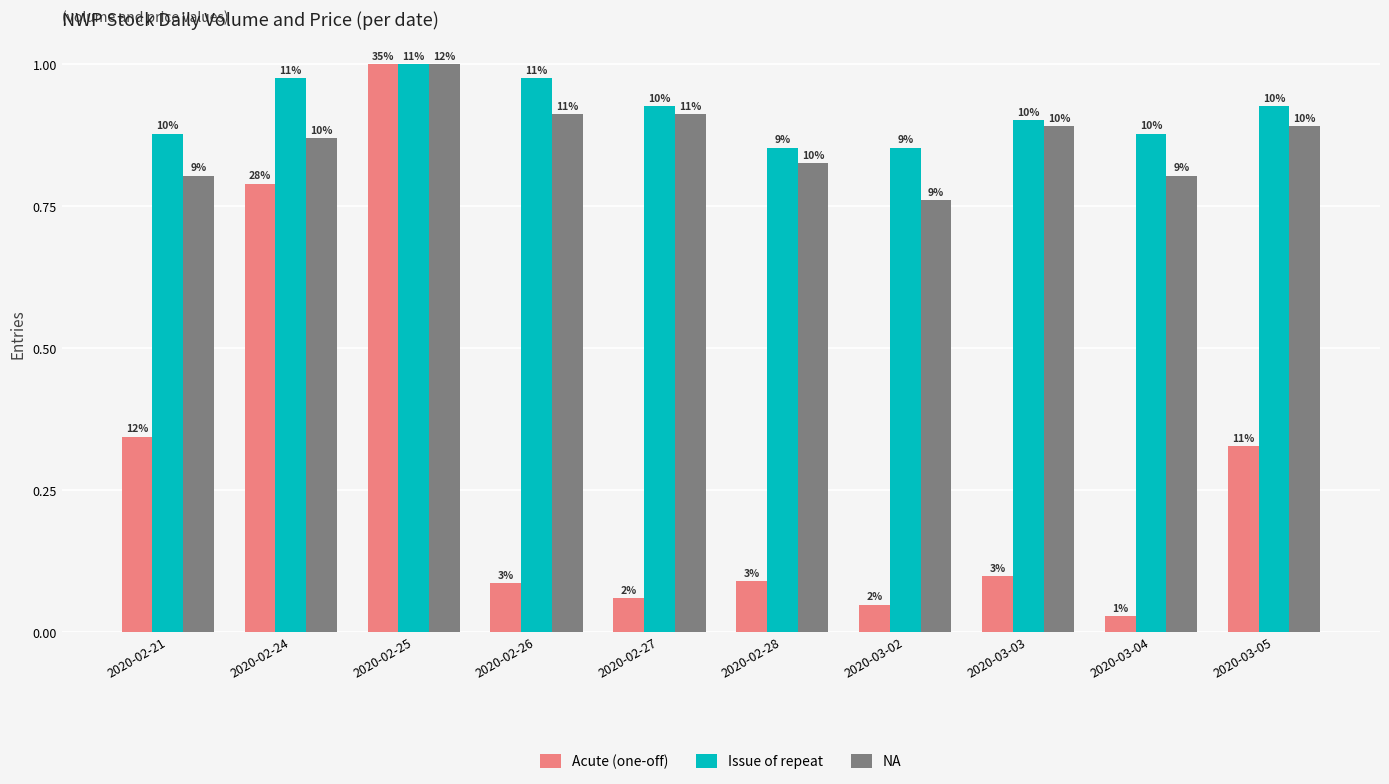

Read the Acute (one-off) value at 2020-02-28.

0.1